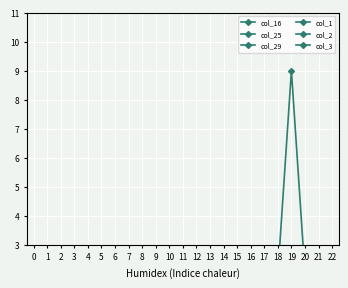

True or false: col_29 and col_16 cross at least once.

False